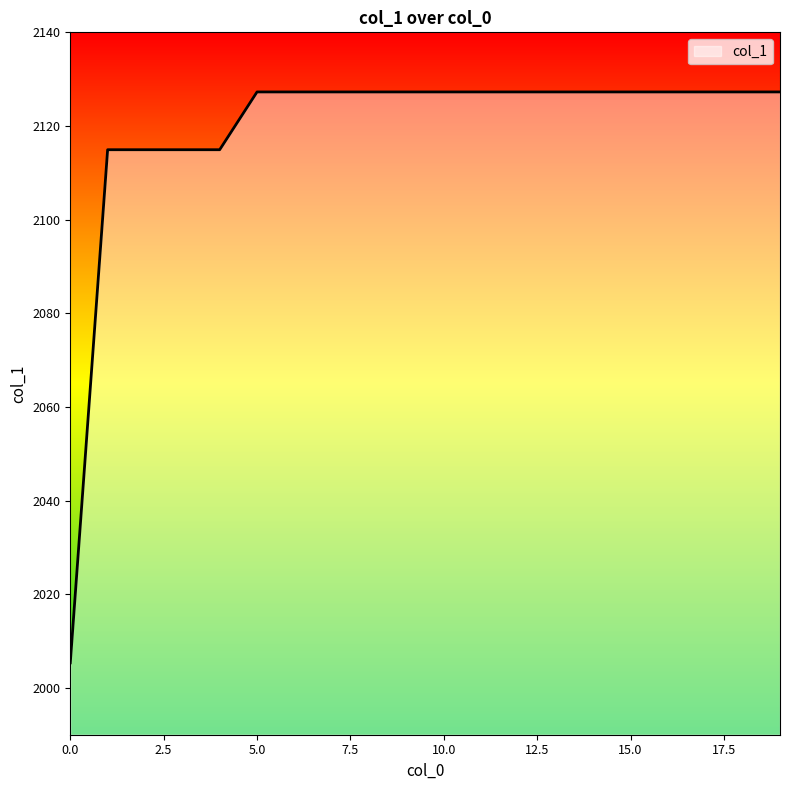

What is the smallest value displayed?

2005.3